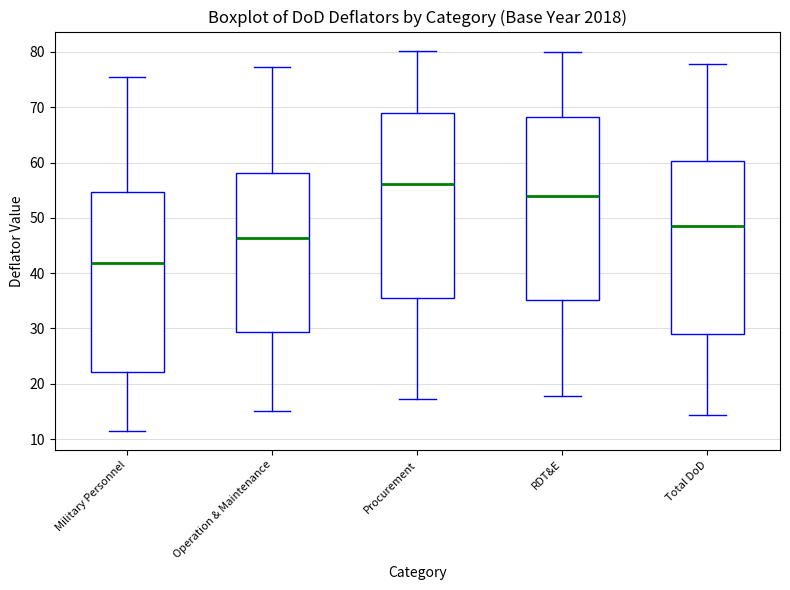

Which box has the highest median line?

Procurement